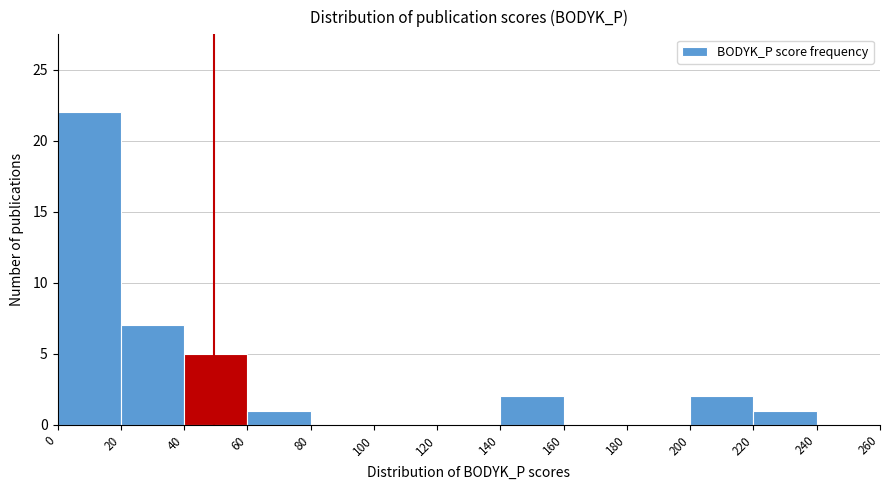

Reading left to right, transcribe this chart: for each bar, give the range it covers on the x-axis and its height. The values are not printed on the chart, so give them approximately, as read against the axis.

0 to 20: 22
20 to 40: 7
40 to 60: 5
60 to 80: 1
80 to 100: 0
100 to 120: 0
120 to 140: 0
140 to 160: 2
160 to 180: 0
180 to 200: 0
200 to 220: 2
220 to 240: 1
240 to 260: 0